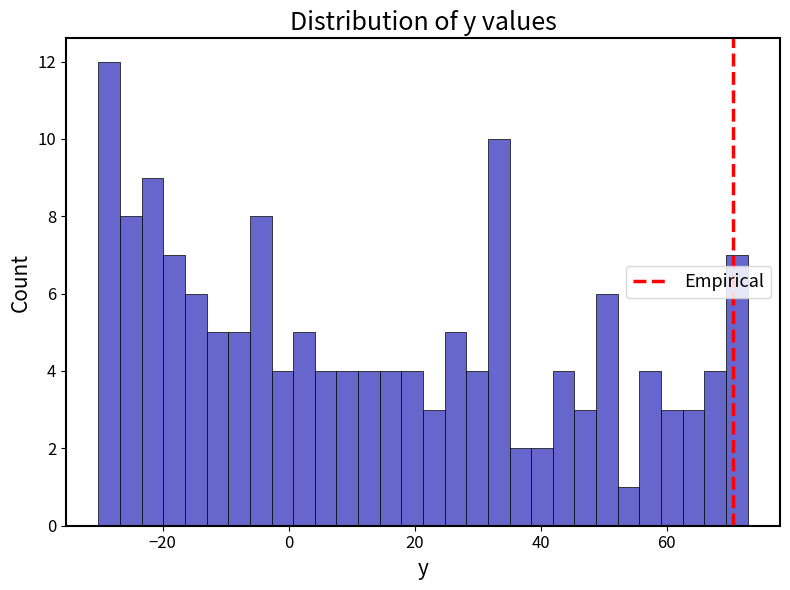

Read against the x-axis, roughly where is the centre of the tallest bar?

-28